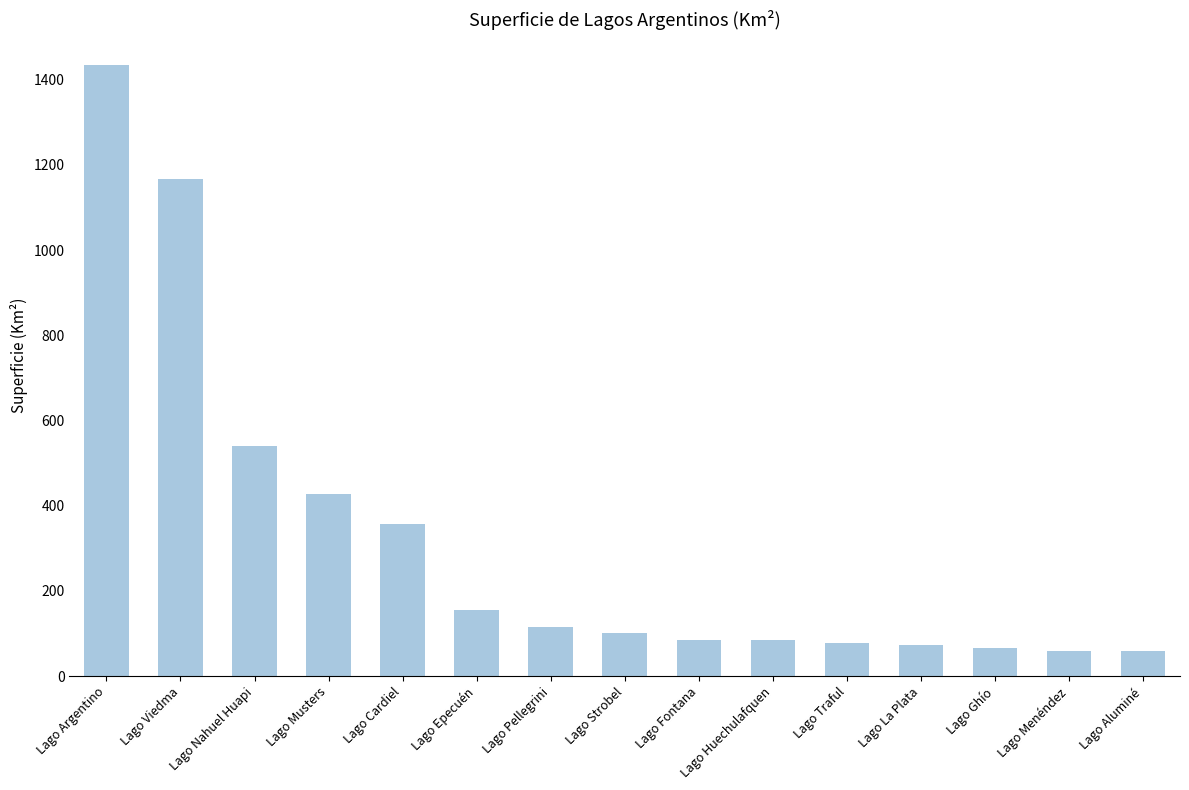

What is the ratio of the value at Lago Menéndez to the value at Lago Epecuén?

0.4